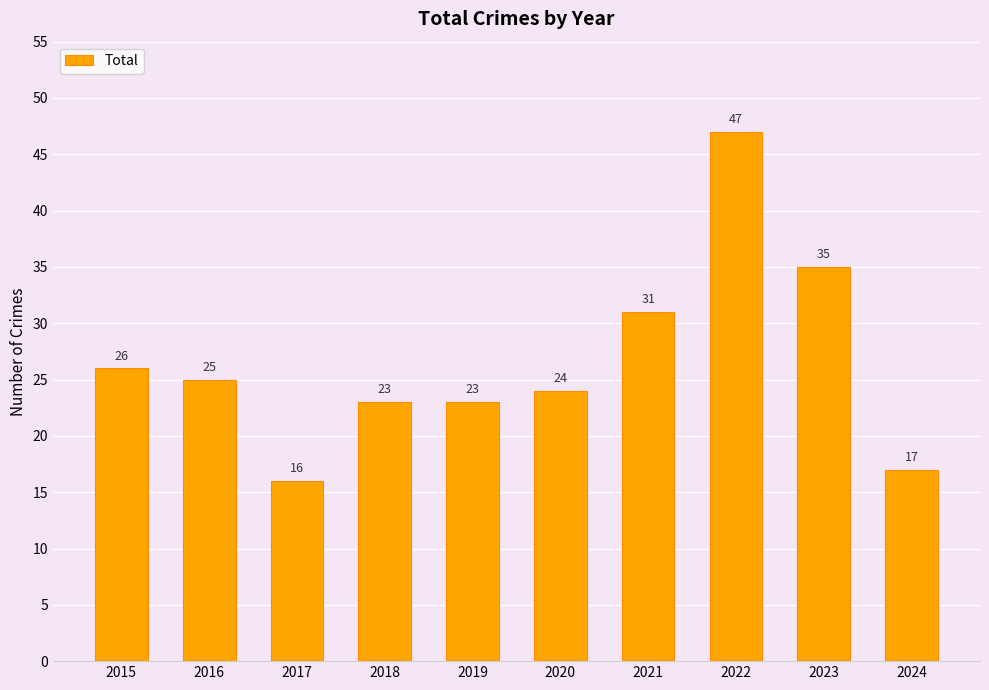

What is the minimum value shown in the chart?

16